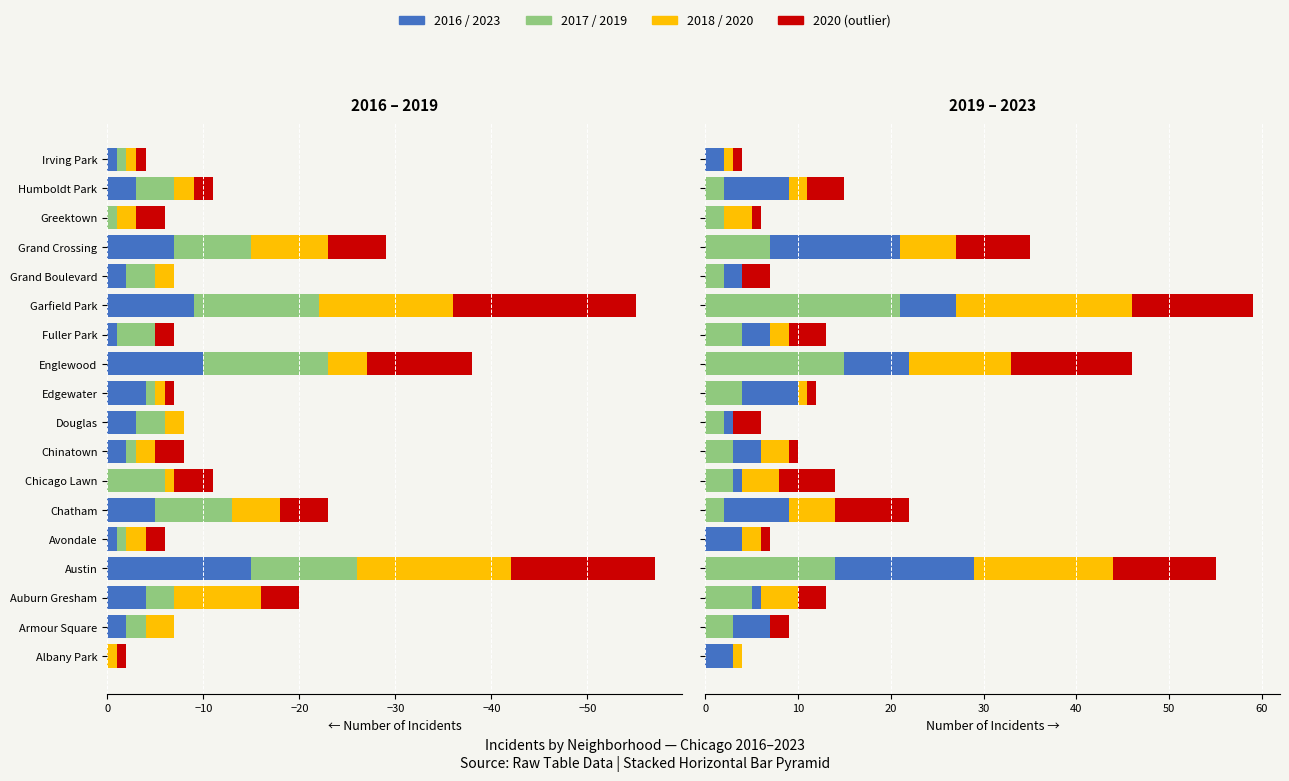

What is the label of the 2nd bar from the left?

Armour Square